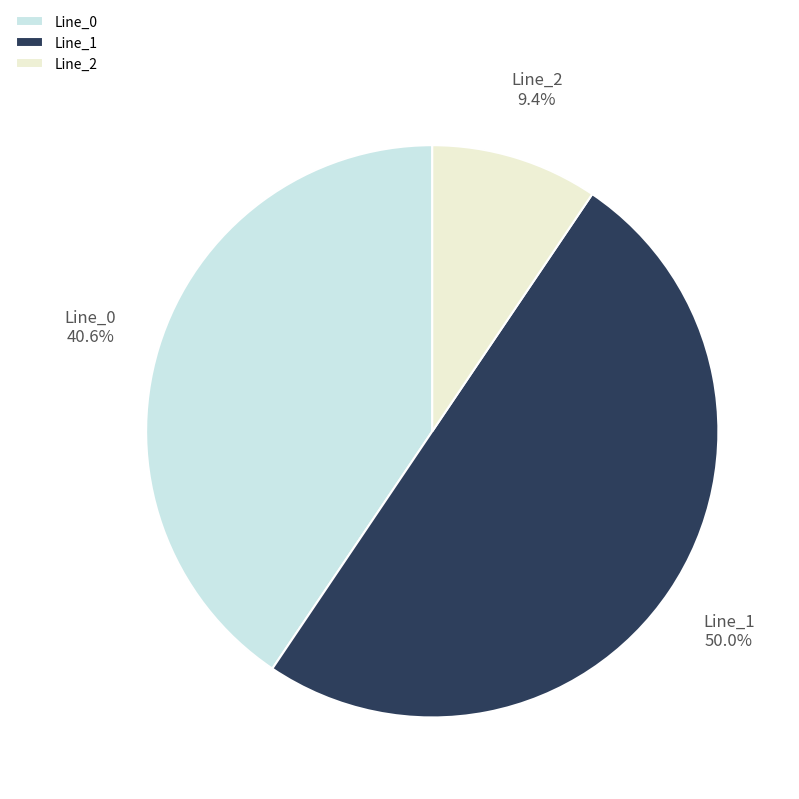

To the nearest percent, what is the difference between the Line_0 and Line_2 slice percentages?

31%